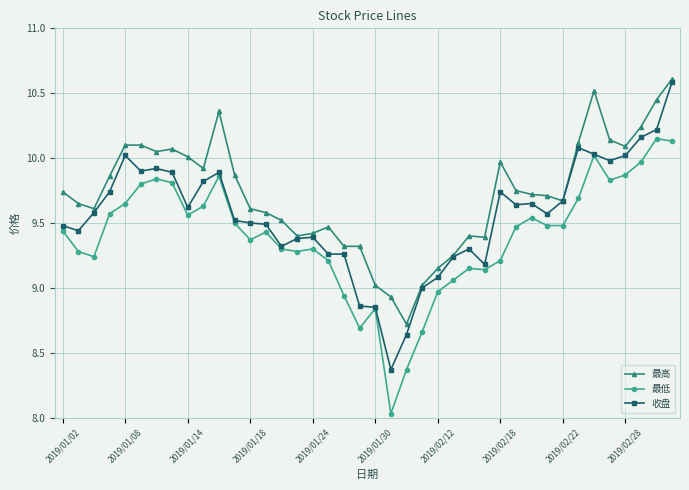

What is the maximum value for 最高?

10.6